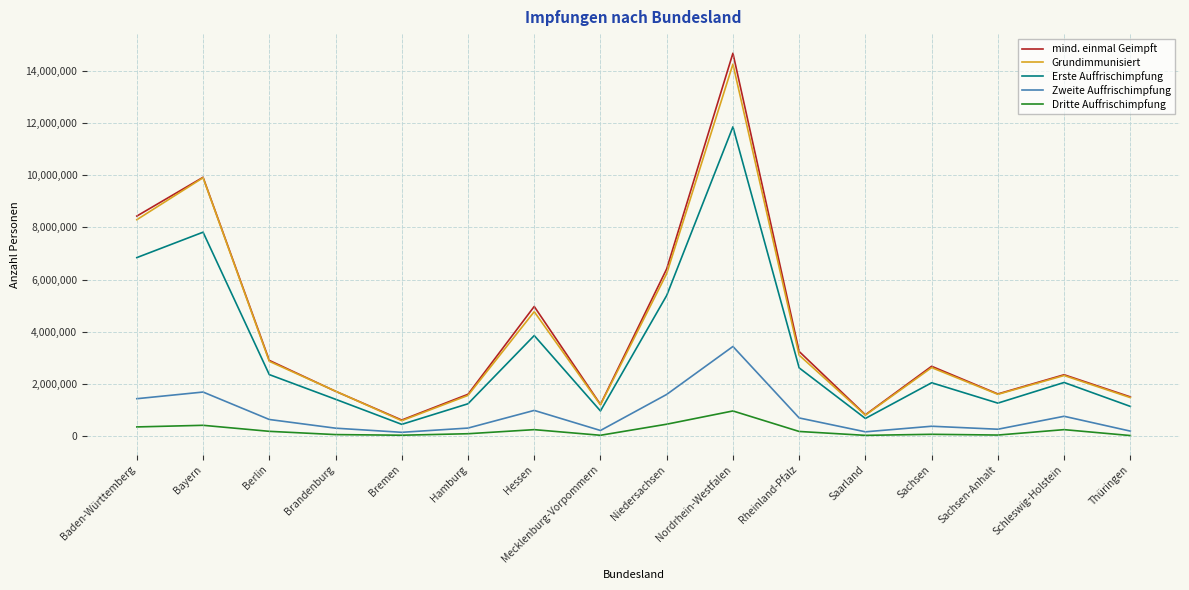

At which category does Zweite Auffrischimpfung reach its first local valley?

Bremen